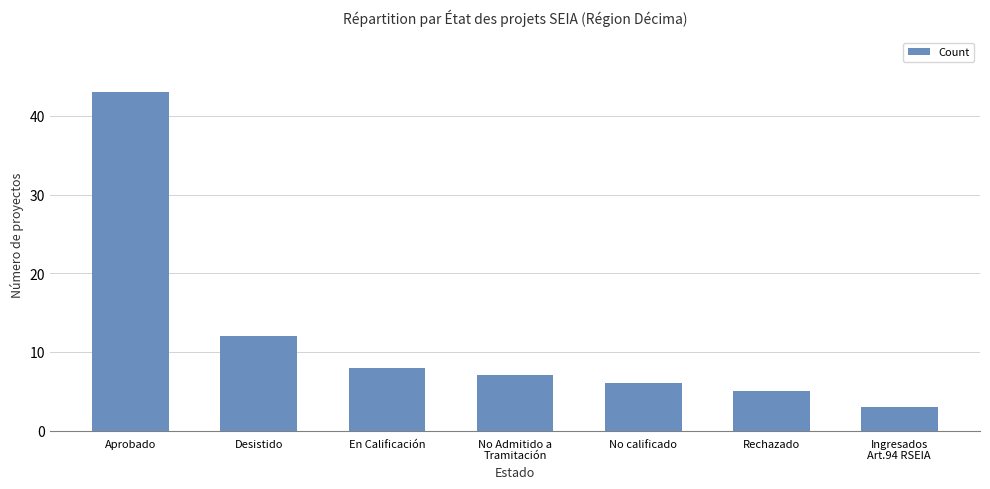

Rank the categories by value from lowest to highest.

Ingresados
Art.94 RSEIA, Rechazado, No calificado, No Admitido a
Tramitación, En Calificación, Desistido, Aprobado